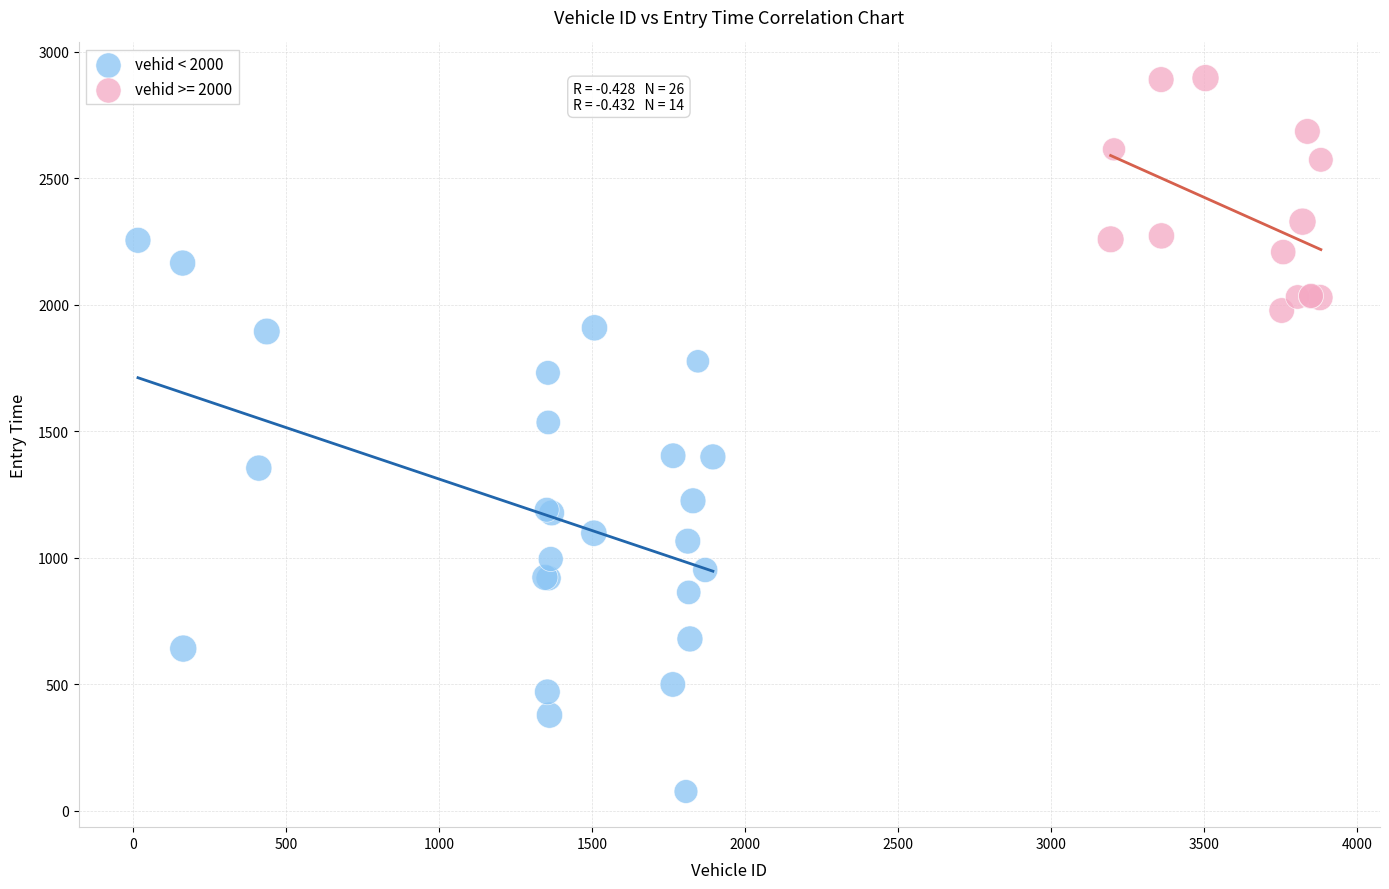

Which series contains the highest Y value?

vehid >= 2000